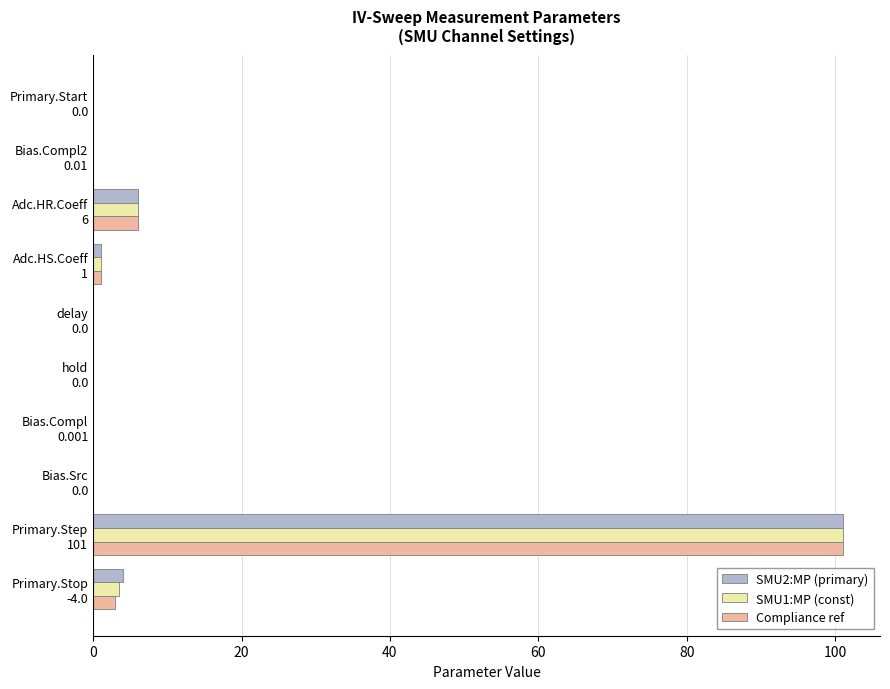

What is the sum of all SMU2:MP (primary) values?

112.0